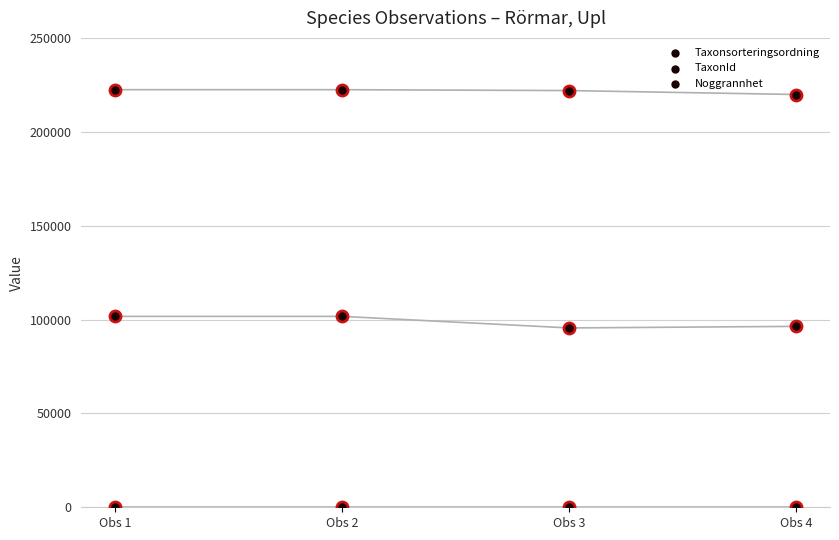

Which series reaches the maximum Y coordinate?

TaxonId